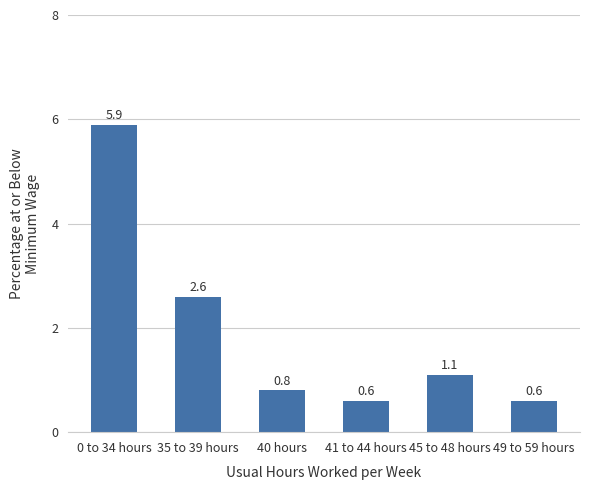

At which category does the chart reach its peak across all series?

0 to 34 hours